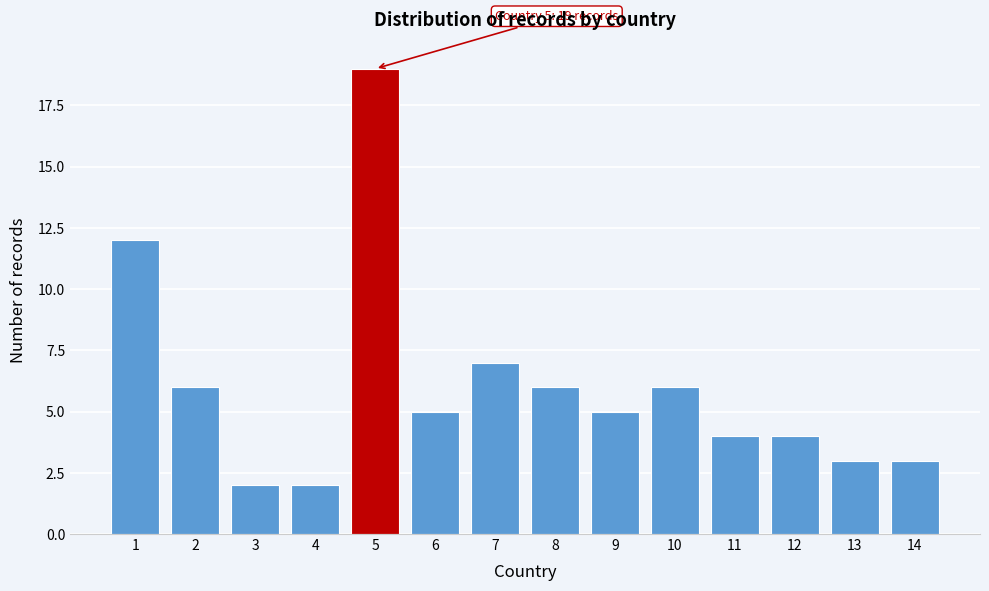

Reading left to right, list all the values displayed in this chart.

12	6	2	2	19	5	7	6	5	6	4	4	3	3